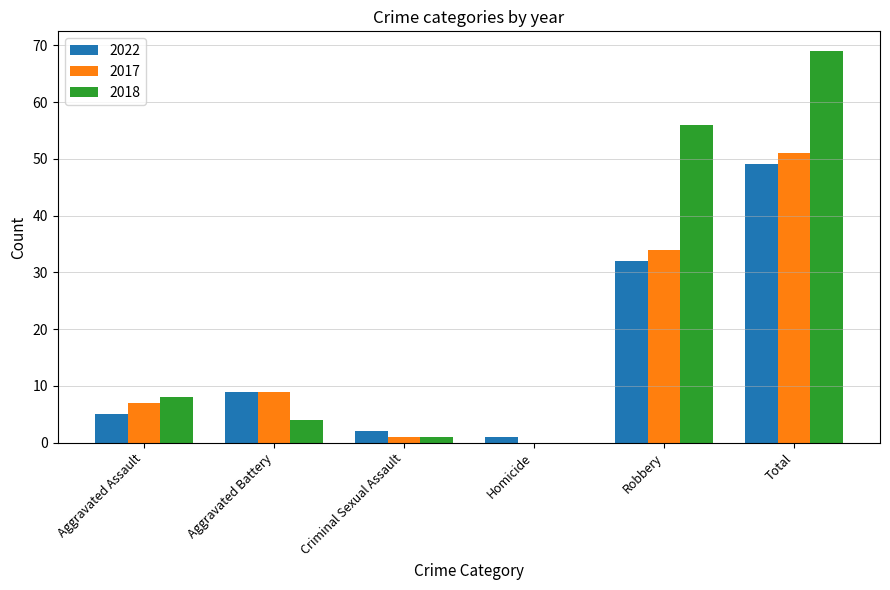

Which series changed the most between Aggravated Battery and Total?

2018